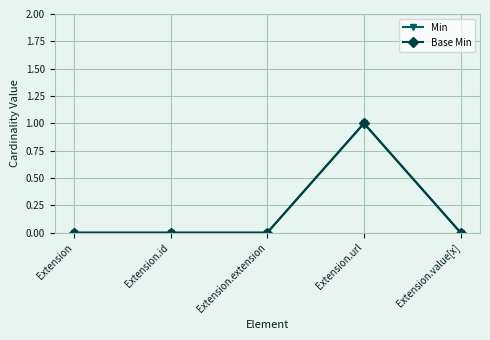

Does the chart have visible grid lines?

Yes